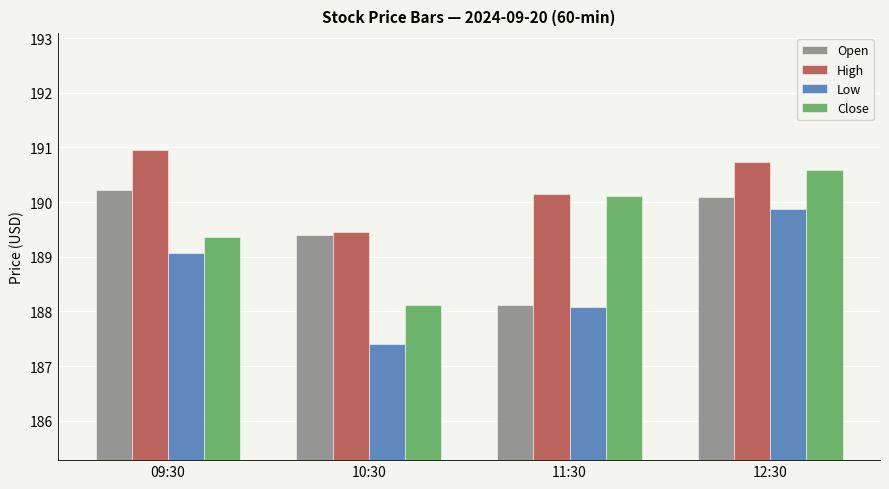

What are all the series names shown in the legend?

Open, High, Low, Close